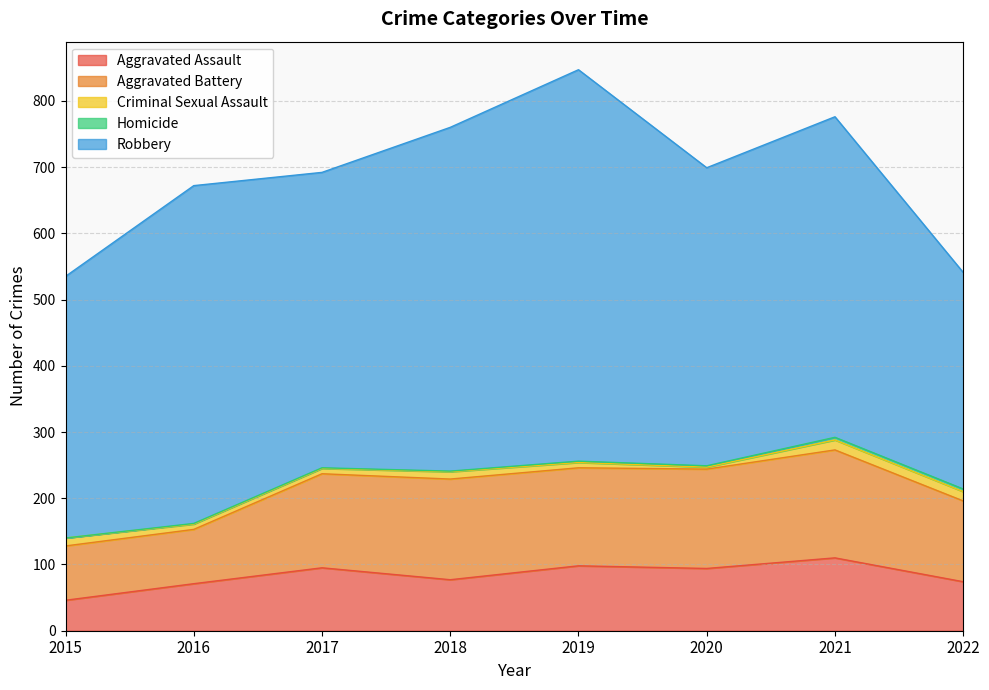

What is the total value across all series at 2015?

535